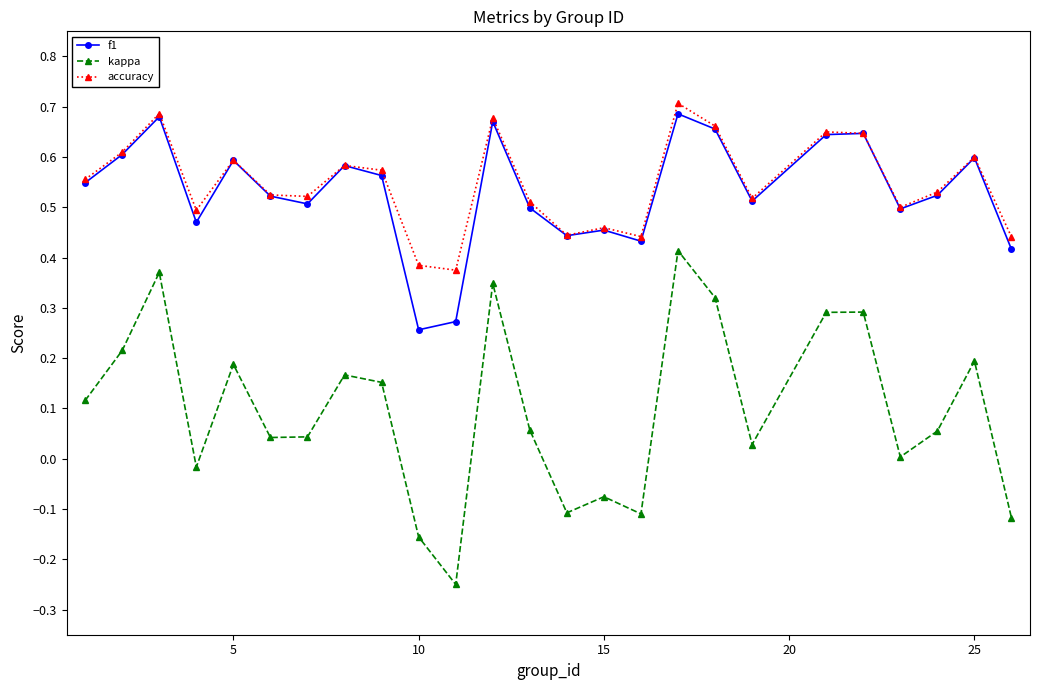

Which series has the largest range (max minus min)?

kappa